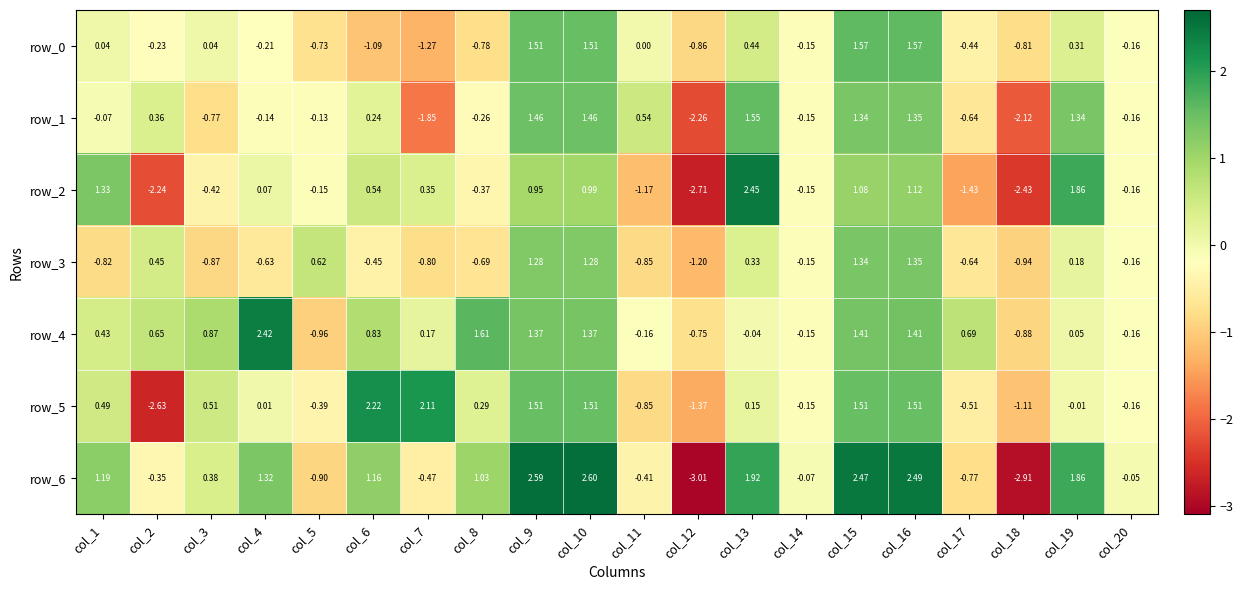

Is the value of row_5 at col_14 greater than the value of row_3 at col_1?

Yes